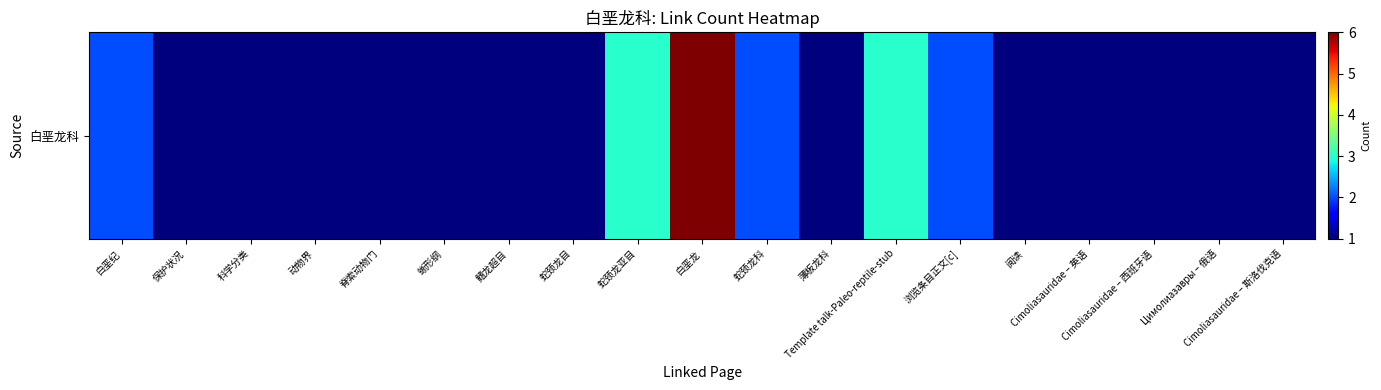

True or false: the data shows 2 at 蛇颈龙科.

True